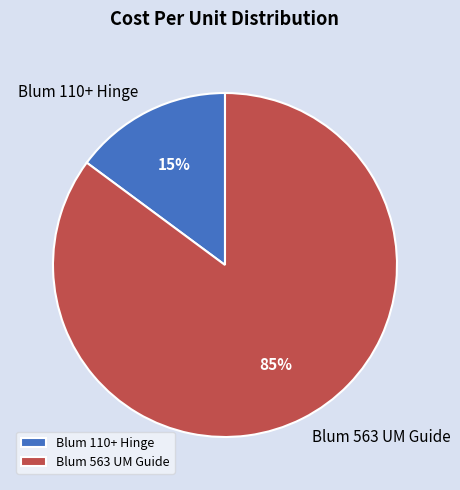

Count the number of slices in the pie.

2